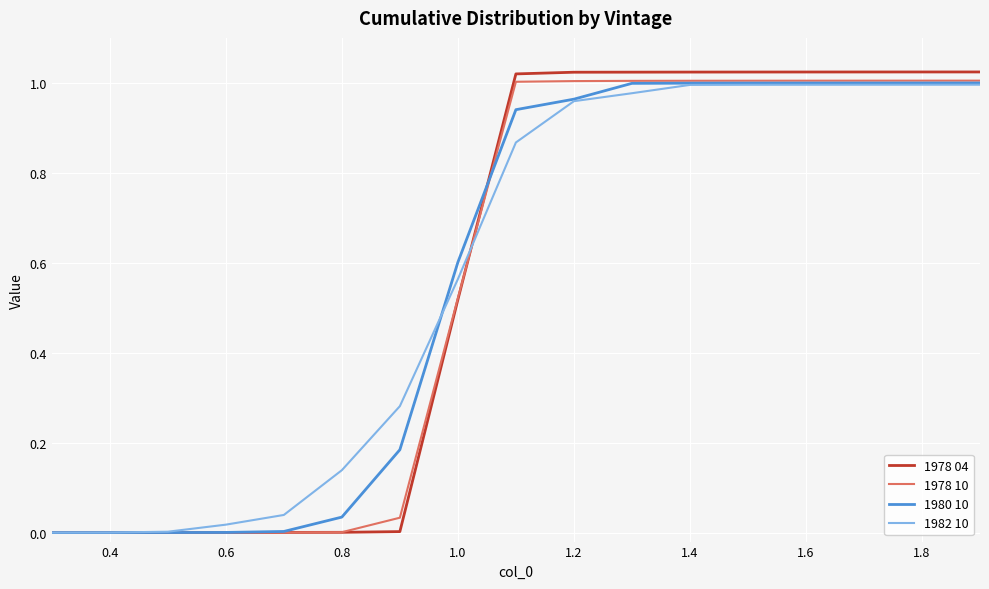

Which series has the largest range (max minus min)?

1978 04